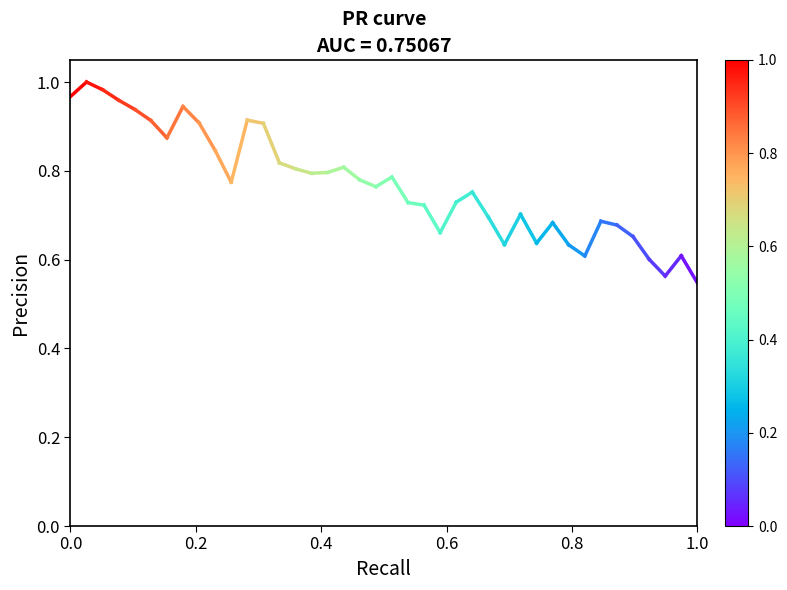

The chart shows a value of 1.0 at 0.0. True or false?

True